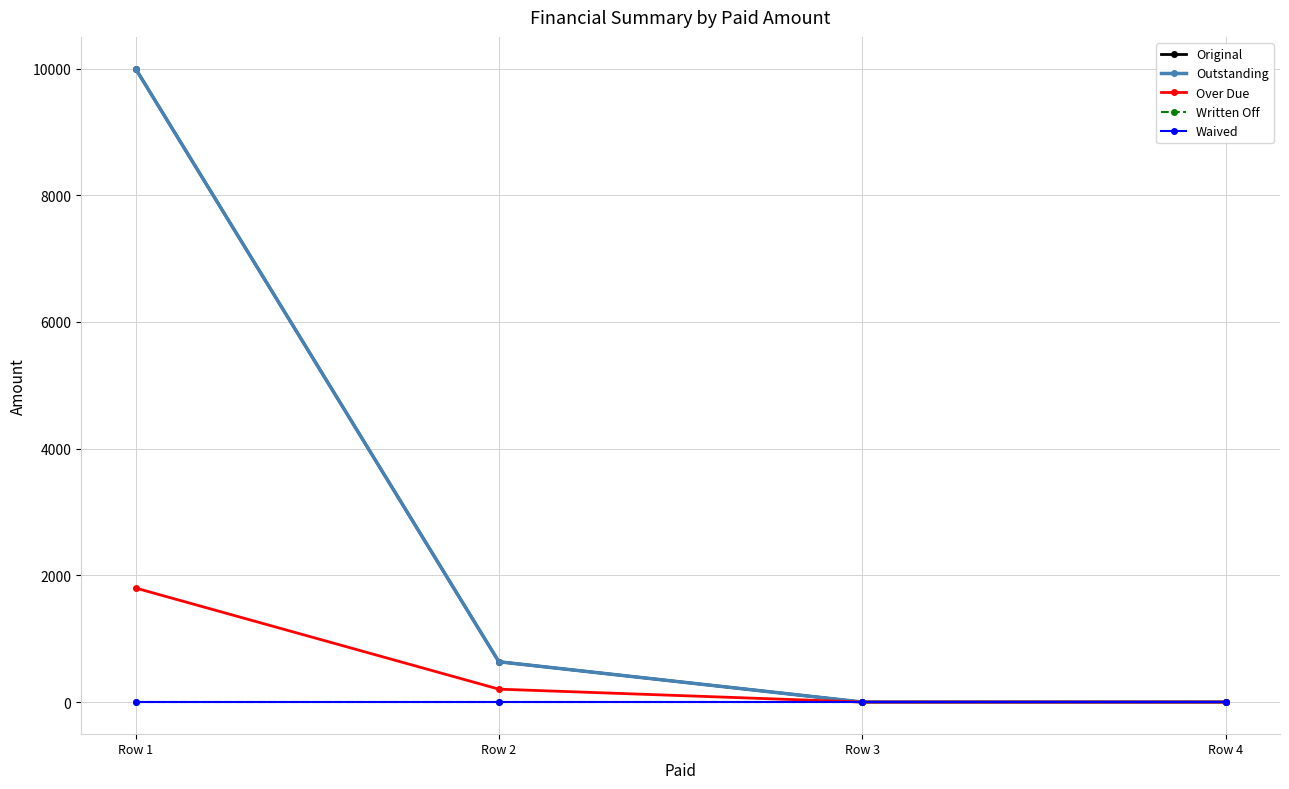

Does the chart have visible grid lines?

Yes